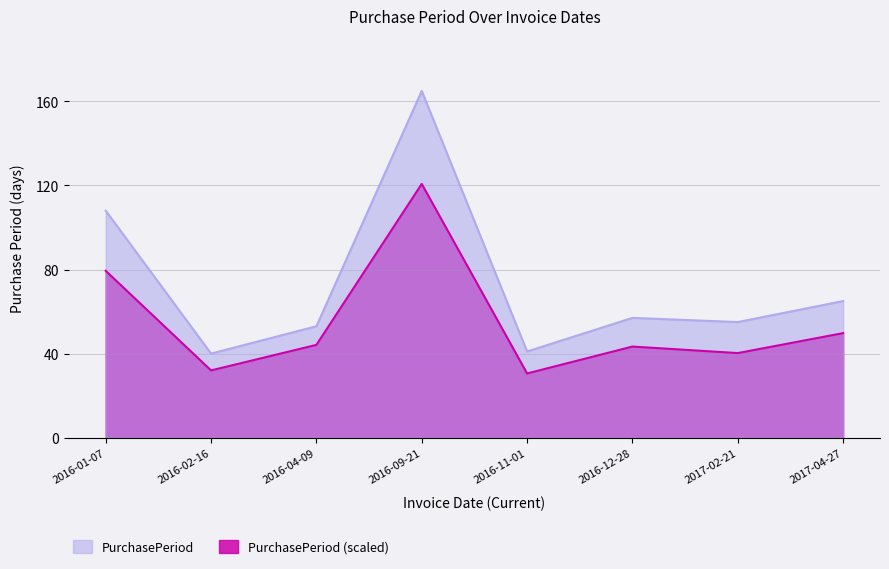

True or false: the data has more than 1 interior local peaks.

True